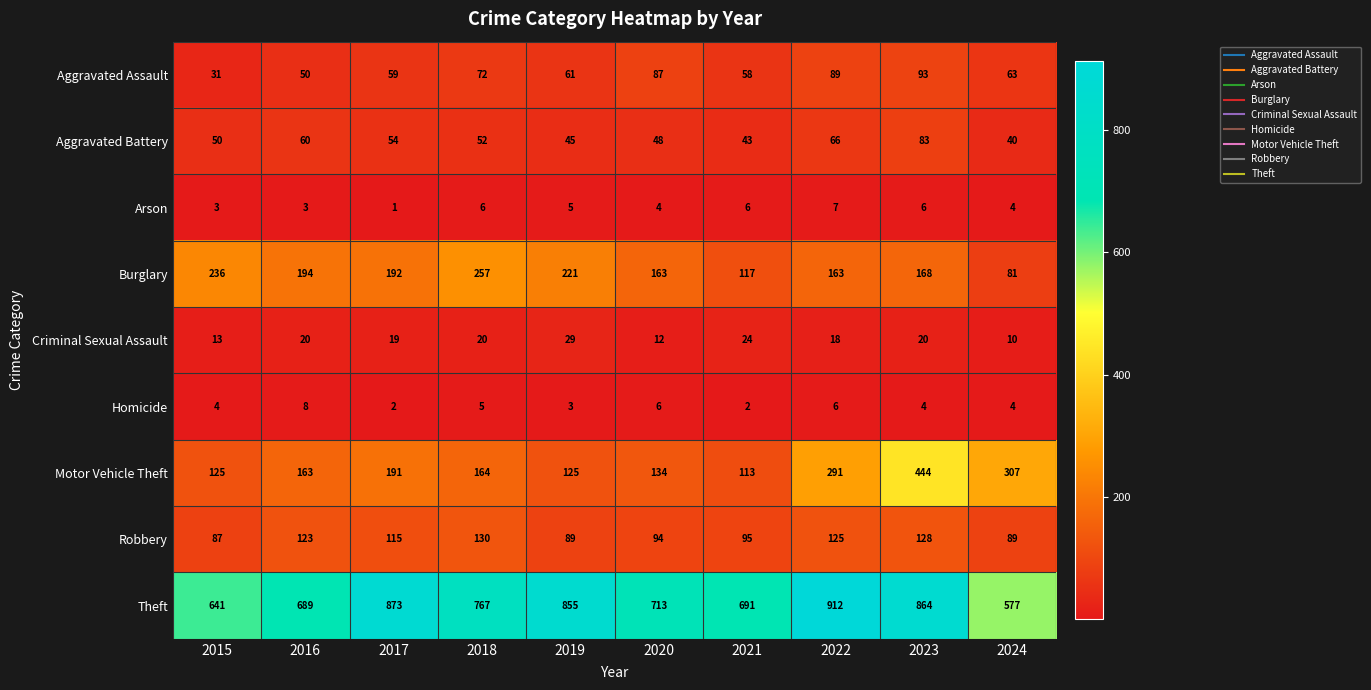

What is the difference between the Motor Vehicle Theft values at 2021 and 2017?

78